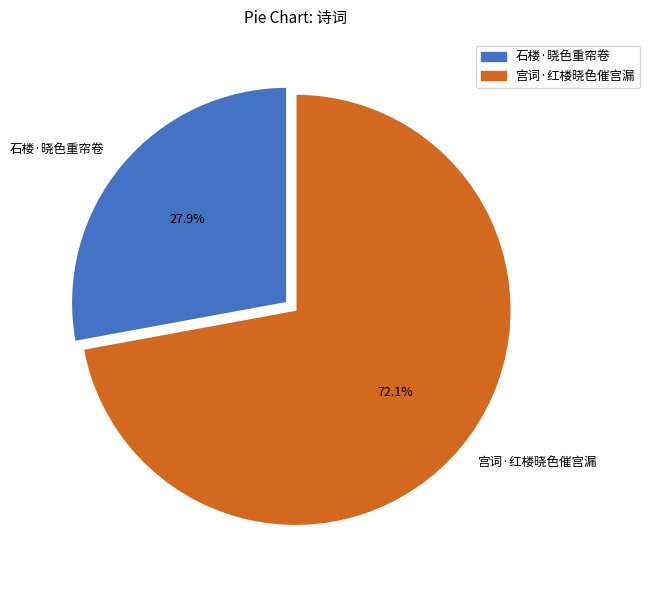

To the nearest percent, what percentage of the pie is 宫词·红楼晓色催宫漏?

72%